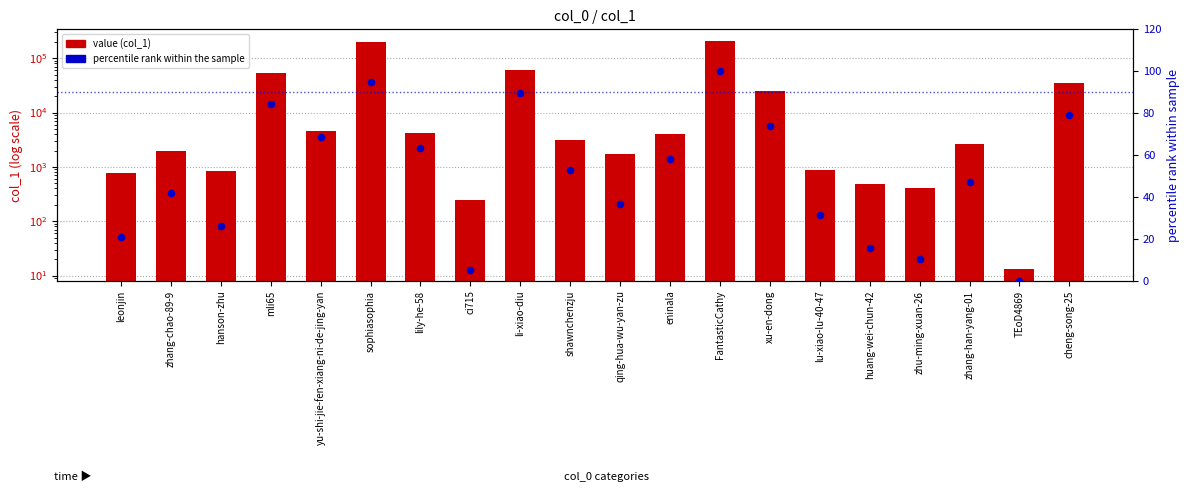

Is the value of value (col_1) at cheng-song-25 greater than the value of percentile rank at zhu-ming-xuan-26?

Yes